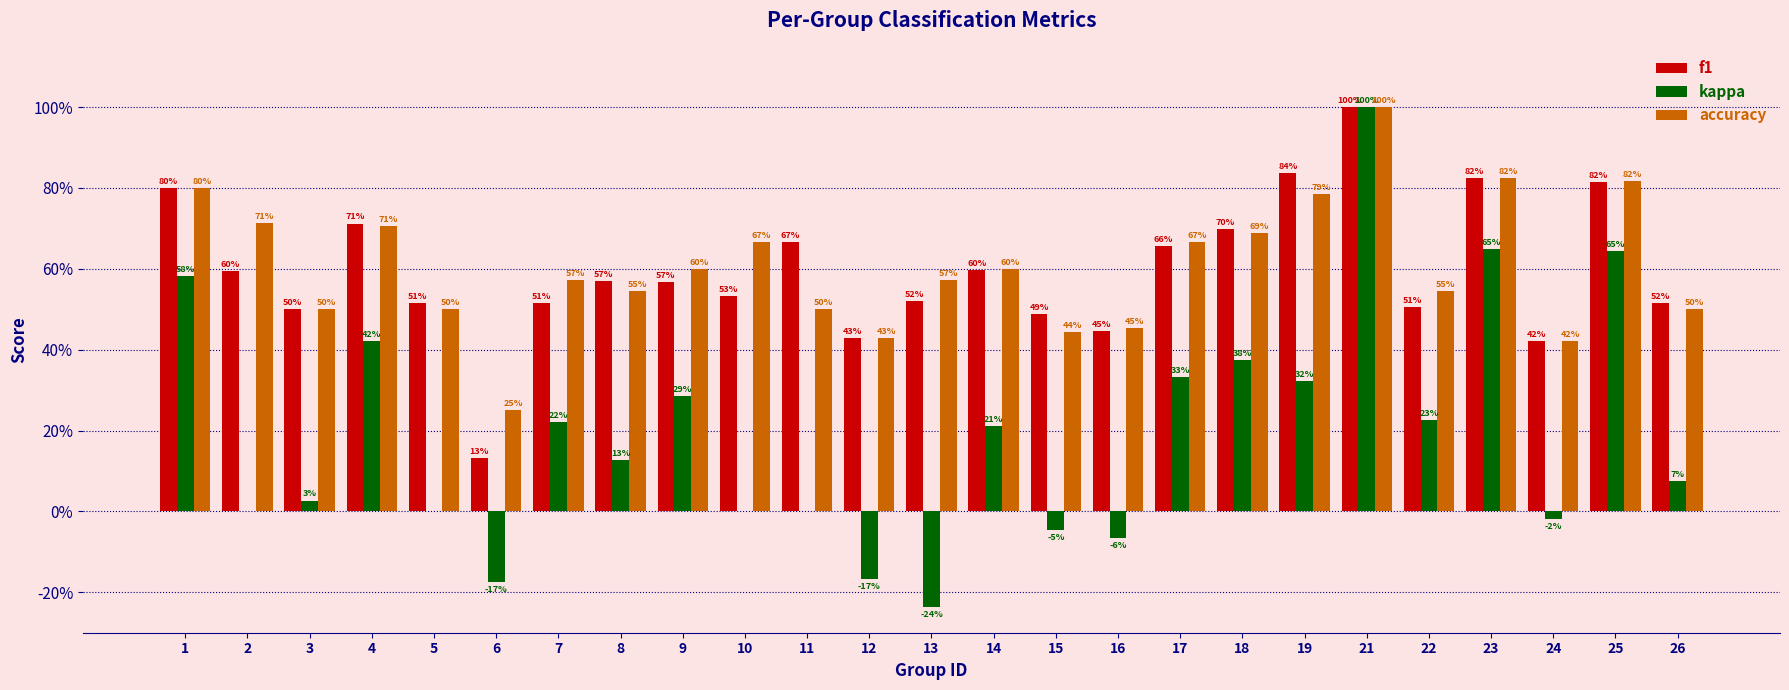

Reading left to right, transcribe all the data shown in this chart.

f1: 0.8	0.6	0.5	0.7	0.5	0.1	0.5	0.6	0.6	0.5	0.7	0.4	0.5	0.6	0.5	0.4	0.7	0.7	0.8	1.0	0.5	0.8	0.4	0.8	0.5
kappa: 0.6	0.0	0.0	0.4	0.0	-0.2	0.2	0.1	0.3	0.0	0.0	-0.2	-0.2	0.2	-0.0	-0.1	0.3	0.4	0.3	1.0	0.2	0.6	-0.0	0.6	0.1
accuracy: 0.8	0.7	0.5	0.7	0.5	0.2	0.6	0.5	0.6	0.7	0.5	0.4	0.6	0.6	0.4	0.5	0.7	0.7	0.8	1.0	0.5	0.8	0.4	0.8	0.5